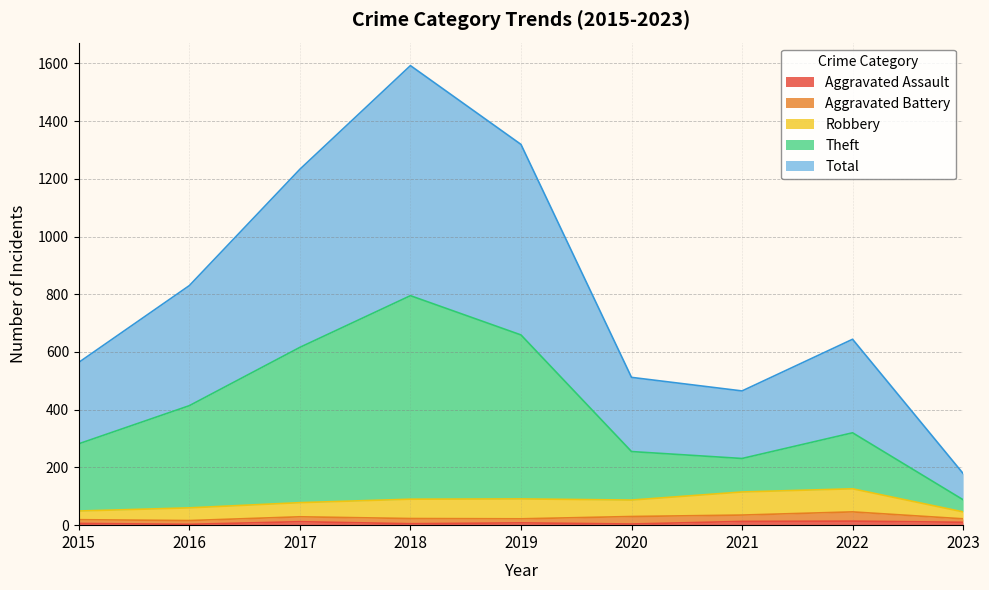

True or false: Total has a value of 1462 at 2016.

False